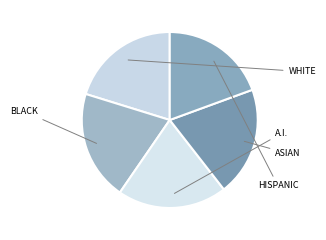

Count the number of slices in the pie.

5